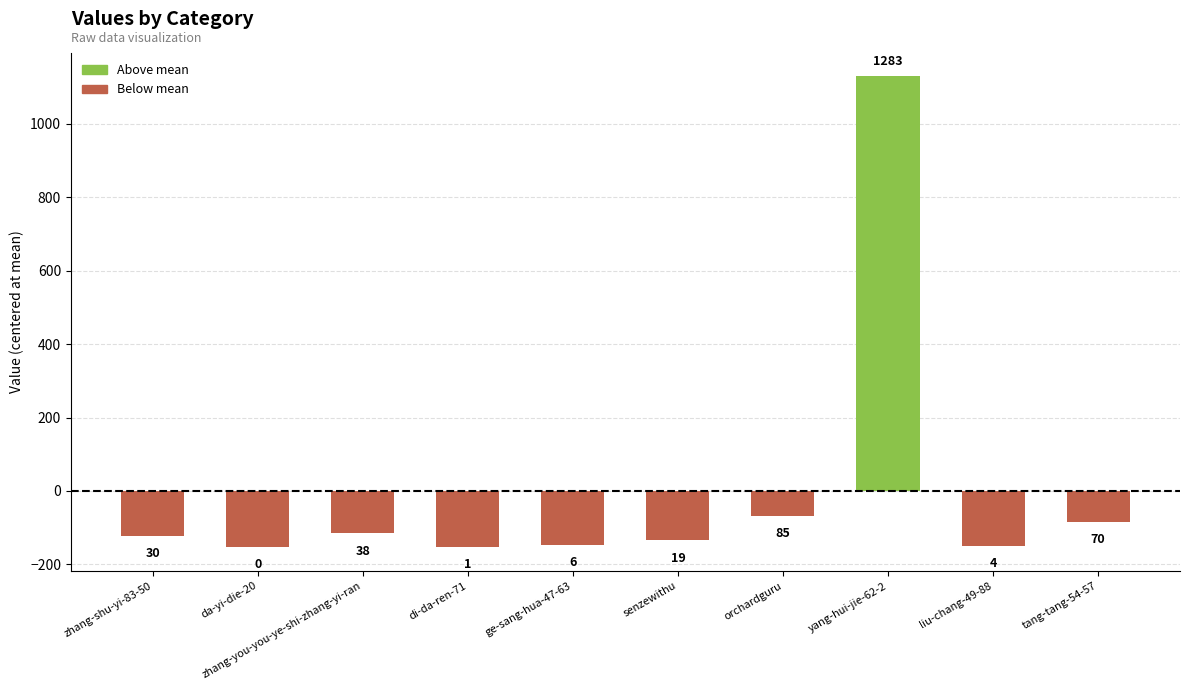

What is the difference between the maximum and minimum values?

1283.0